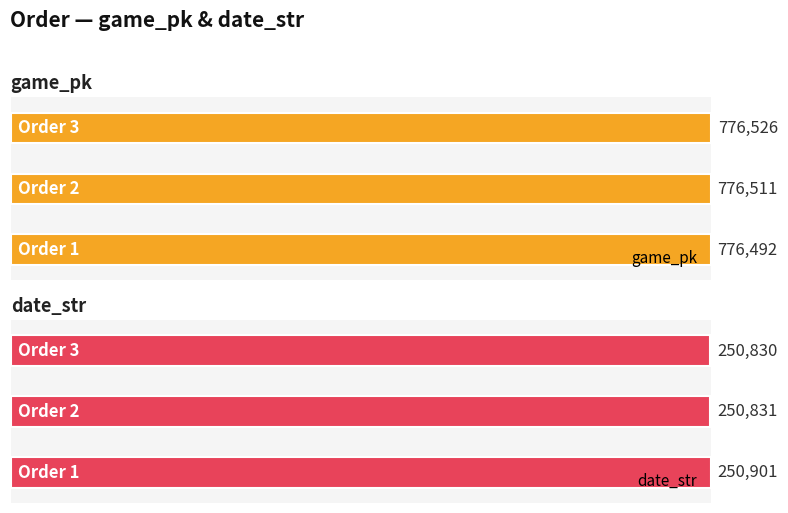

Which series changed the most between 2 and 3?

game_pk